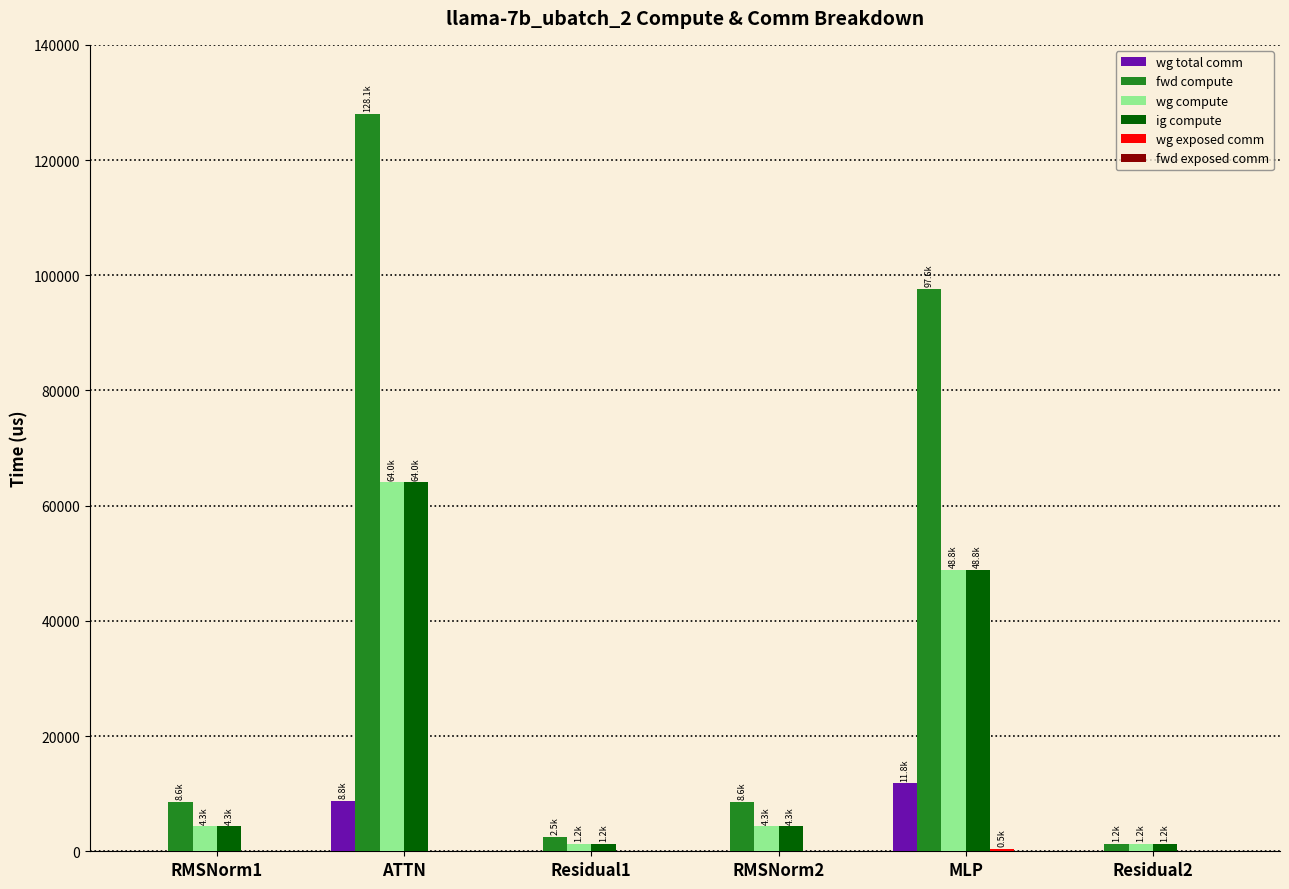

Which series changed the most between ATTN and Residual1?

fwd compute